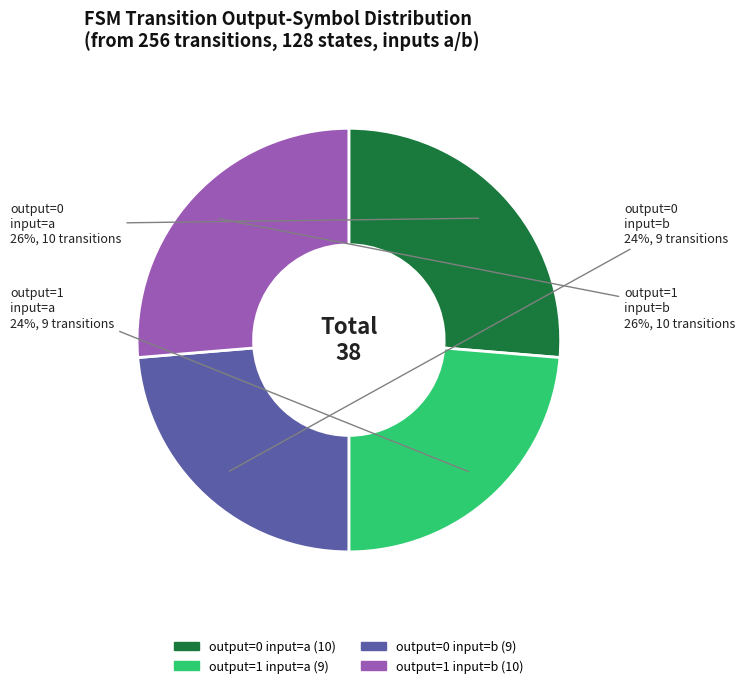

To the nearest percent, what is the average slice percentage?

25%